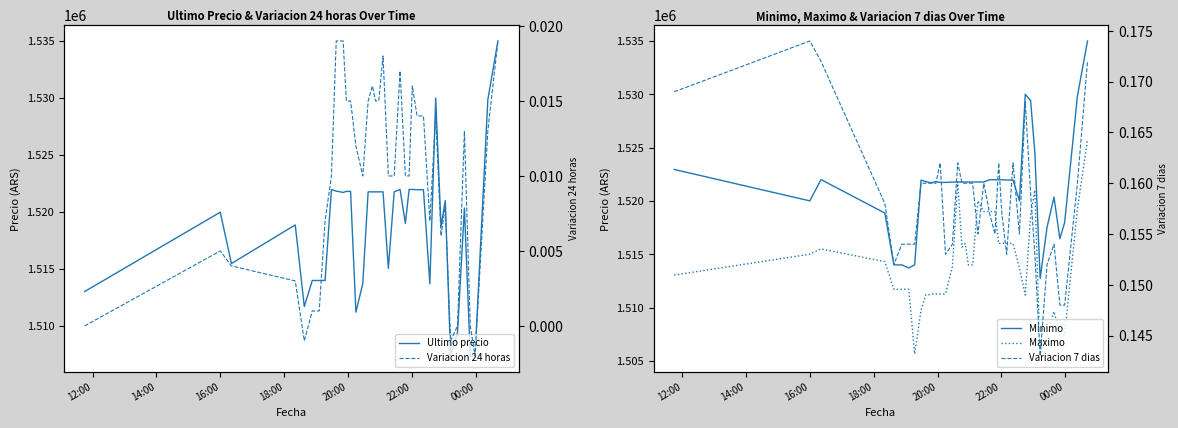

How many series are shown in this chart?

5